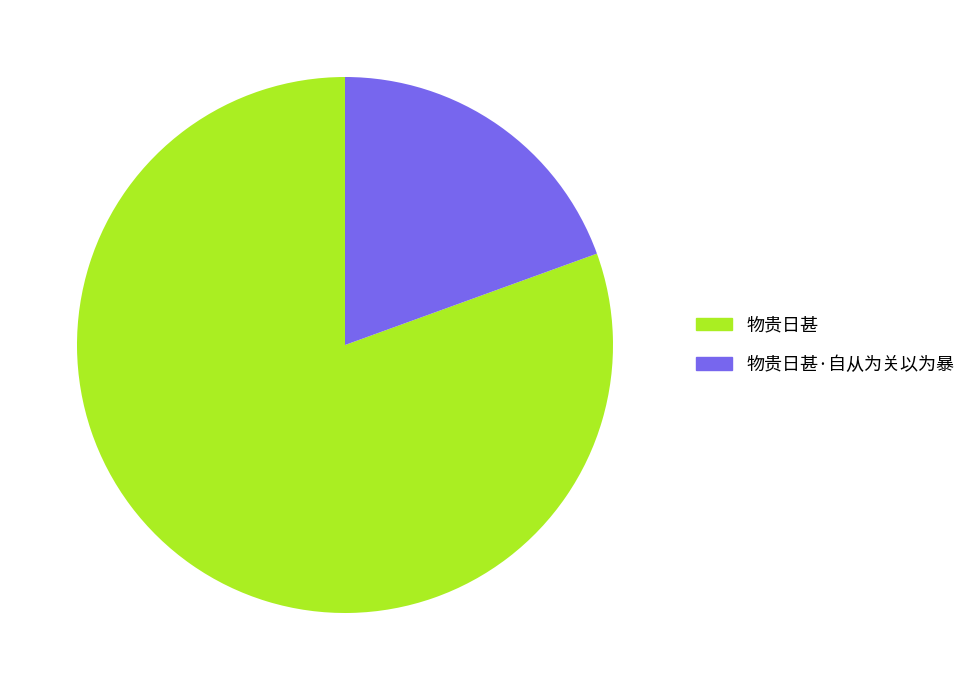

Rank the categories by value from highest to lowest.

物贵日甚, 物贵日甚·自从为关以为暴